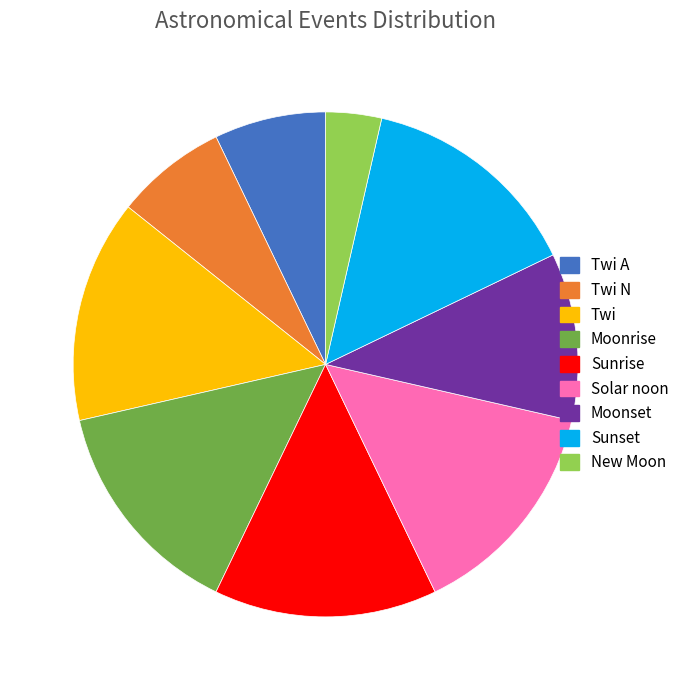

Which has a higher value, Twi A or Twi?

Twi